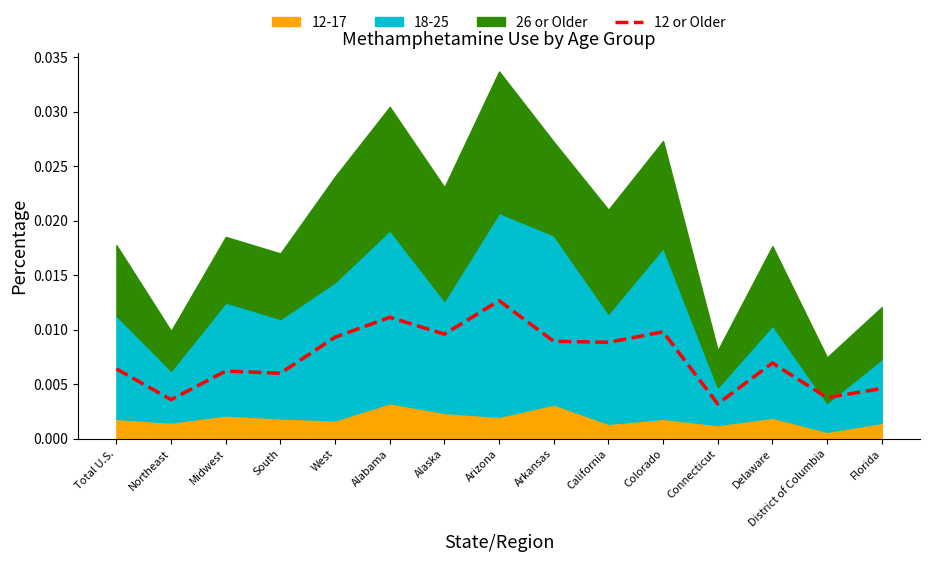

What is the sum of all values?

0.1